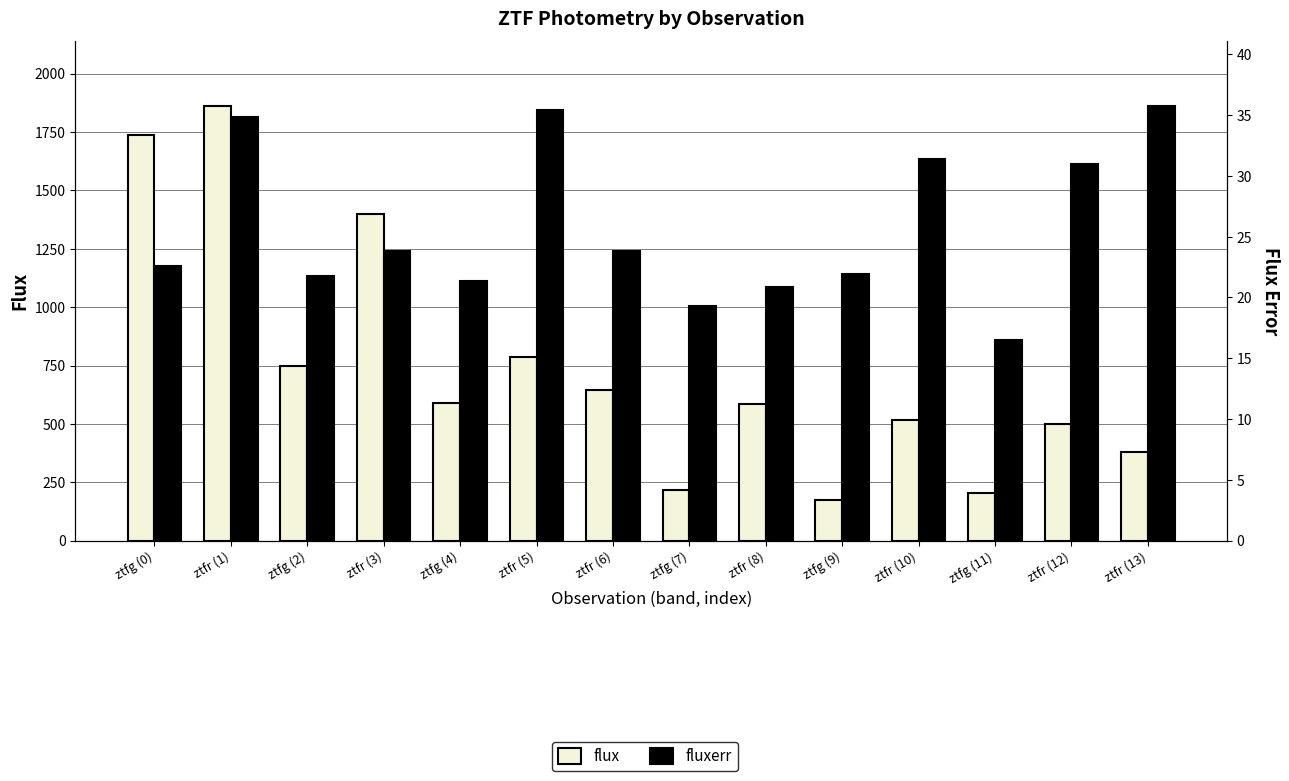

Reading left to right, what are all the values shown in this chart?

flux: 1735.6	1859.4	748.4	1397.0	588.1	786.6	645.7	216.8	584.6	173.7	516.0	203.0	501.6	378.5
fluxerr: 22.5	34.8	21.8	23.8	21.3	35.4	23.8	19.3	20.8	22.0	31.4	16.5	31.0	35.7